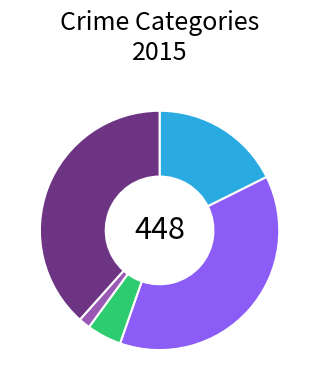

Does any single category account for the majority?

No